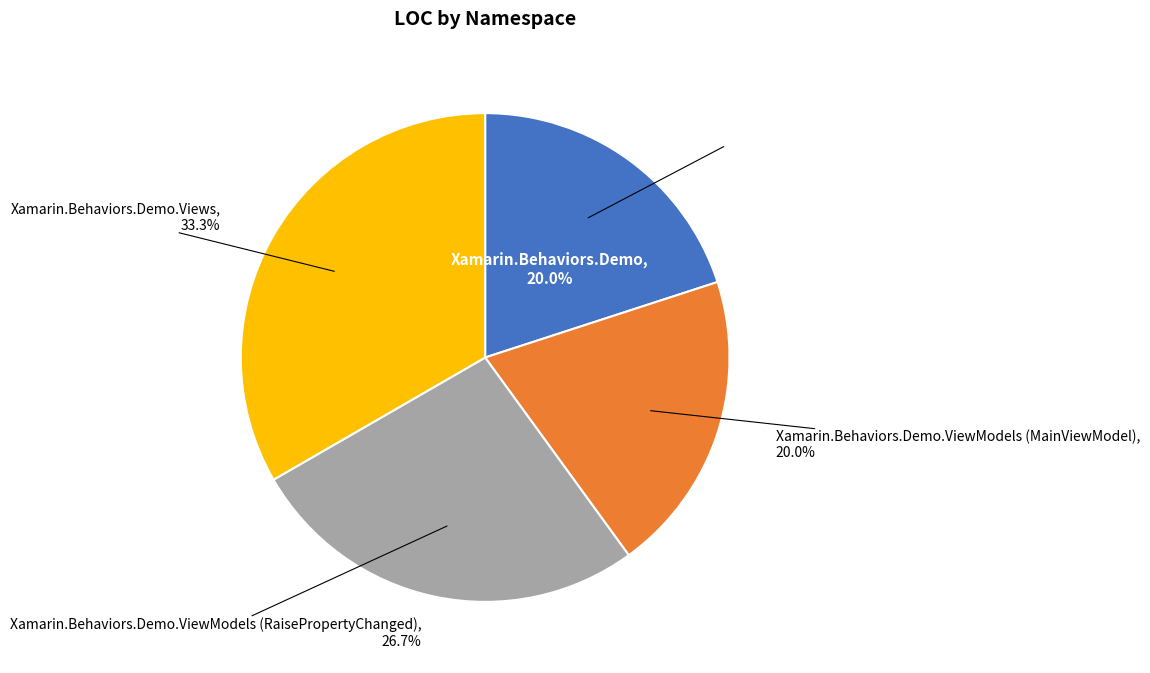

What percentage do Xamarin.Behaviors.Demo and Xamarin.Behaviors.Demo.Views together represent?

53.3%